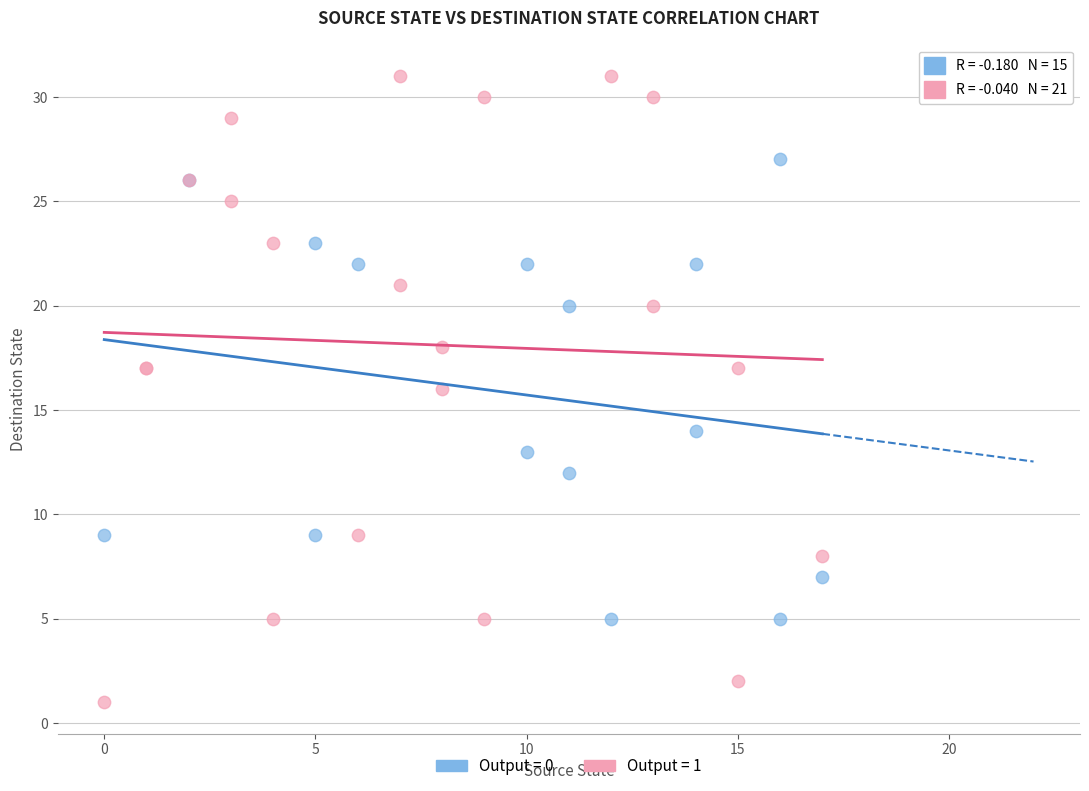

Which series contains the highest Y value?

Output = 1